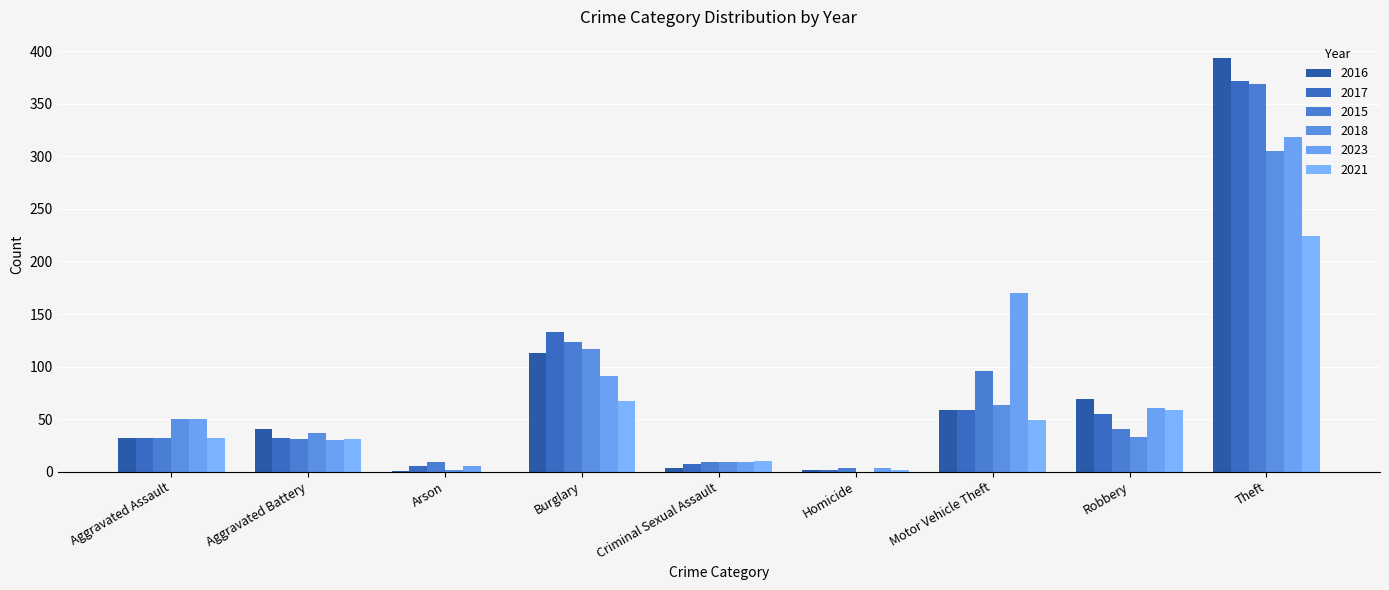

How many groups of bars are there?

9